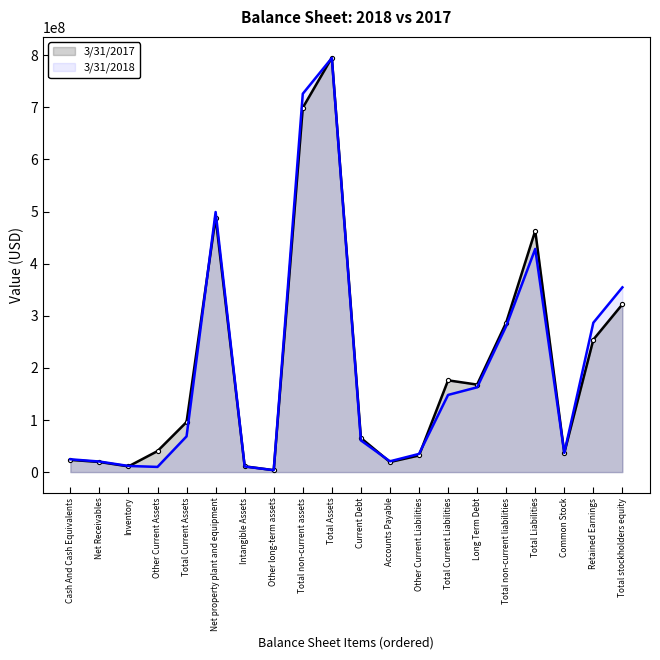

List the series in order of their peak value, highest first.

3/31/2017, 3/31/2018